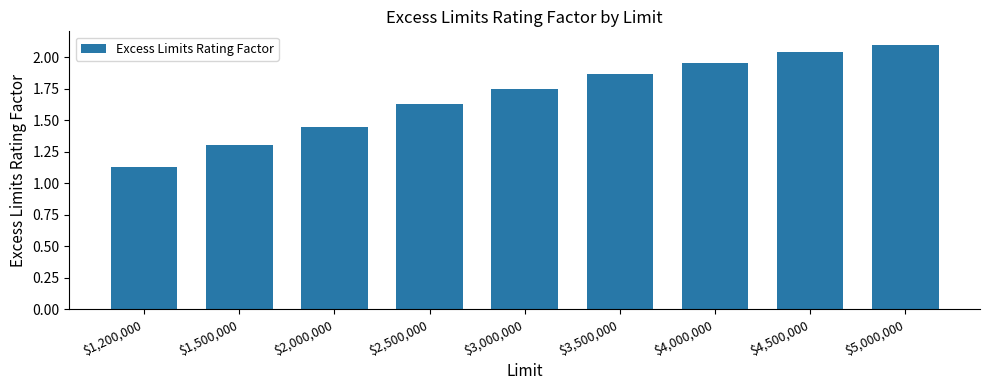

List the labels in order of value, smallest first.

$1,200,000, $1,500,000, $2,000,000, $2,500,000, $3,000,000, $3,500,000, $4,000,000, $4,500,000, $5,000,000